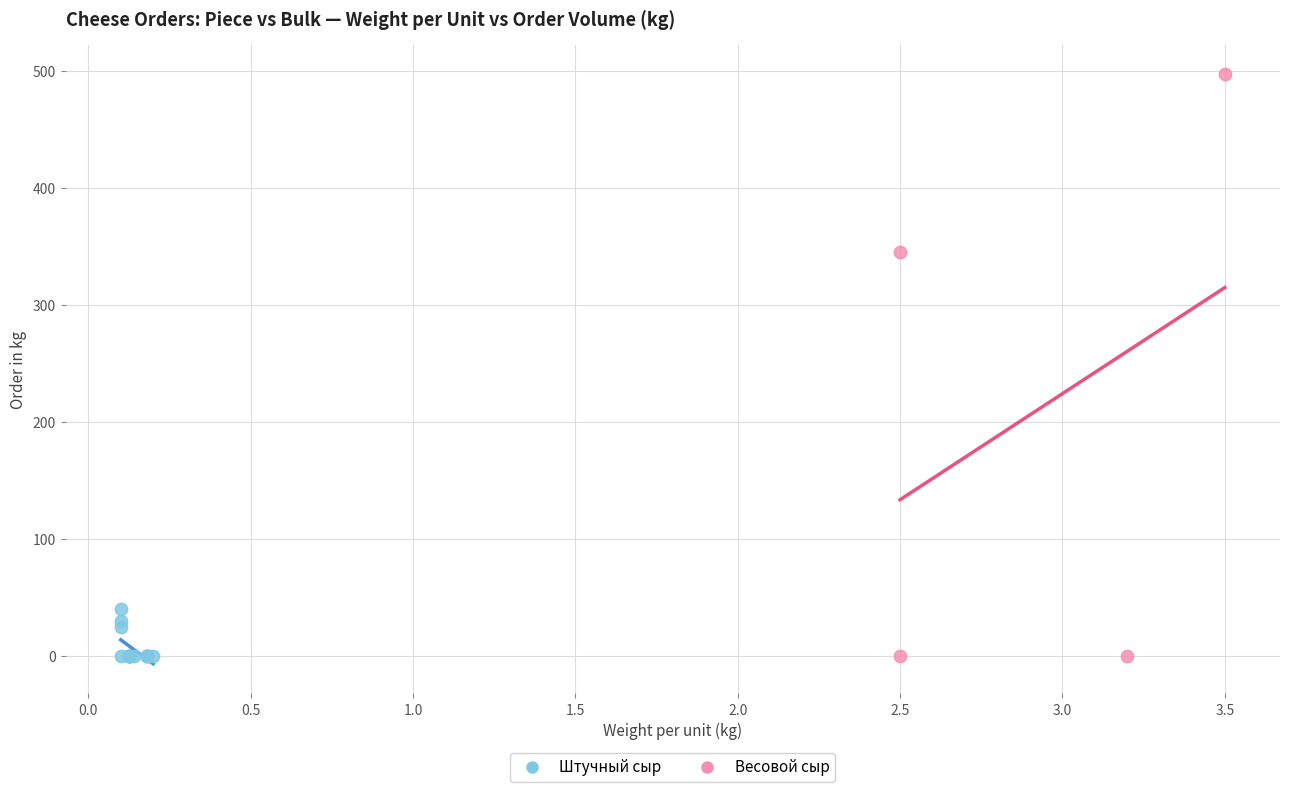

Which series has the largest Y range (max minus min)?

Весовой сыр